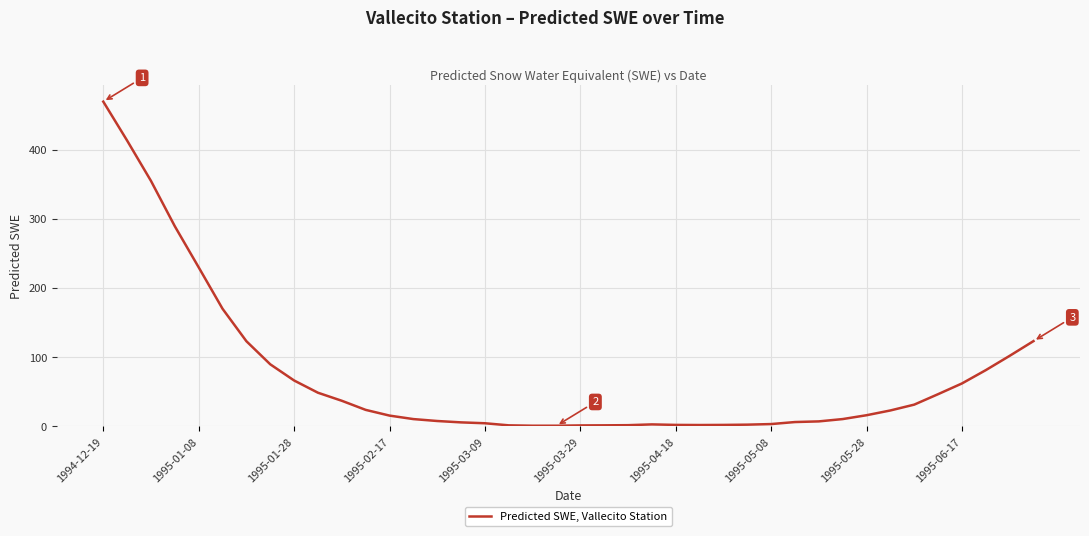

What is the difference between the maximum and minimum values?

468.4